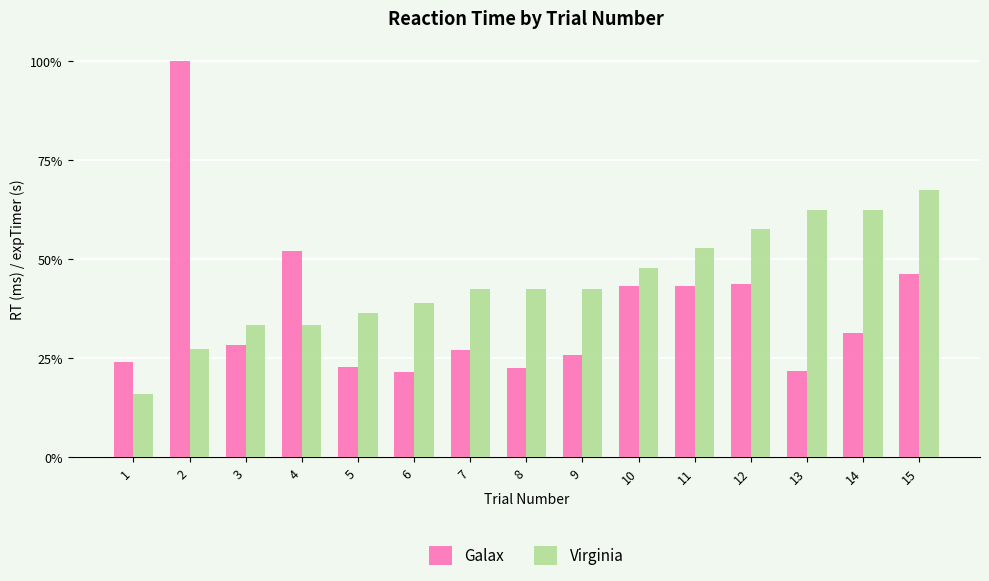

What is the difference between the Galax values at 12 and 7?

3209.0